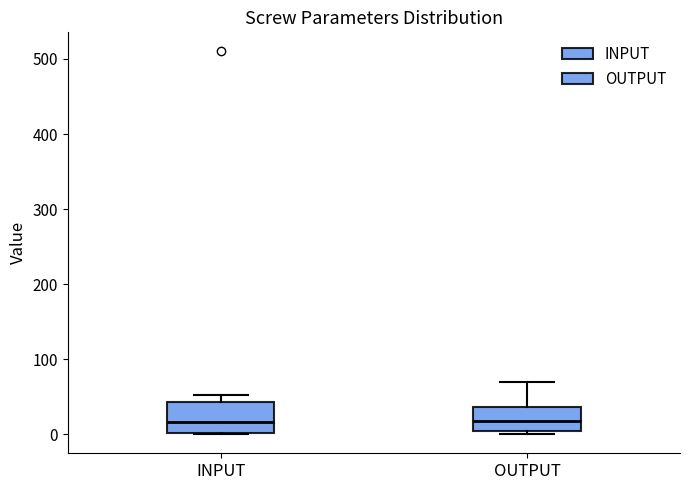

Reading left to right, read every box against the y-axis: the position of its median line, the range the box covers, and the ends of its whiskers. The values are not printed on the chart, so give them approximately, as read against the axis.

INPUT: median 20, box 0 to 40, whiskers 0 to 50
OUTPUT: median 20, box 0 to 40, whiskers 0 (just below the box's lower edge) to 70